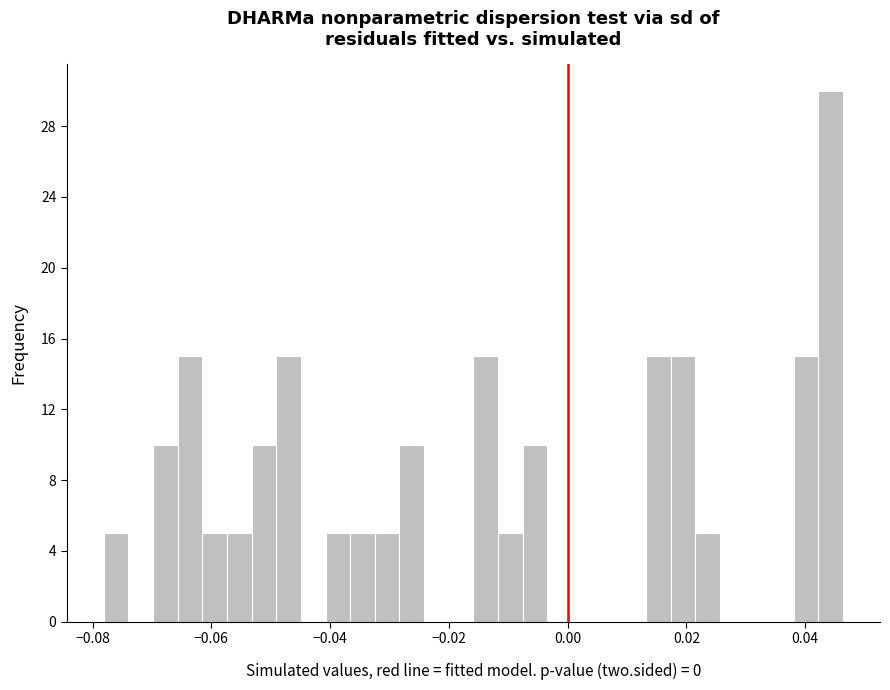

Read against the x-axis, roughly where is the centre of the tallest bar?

0.044